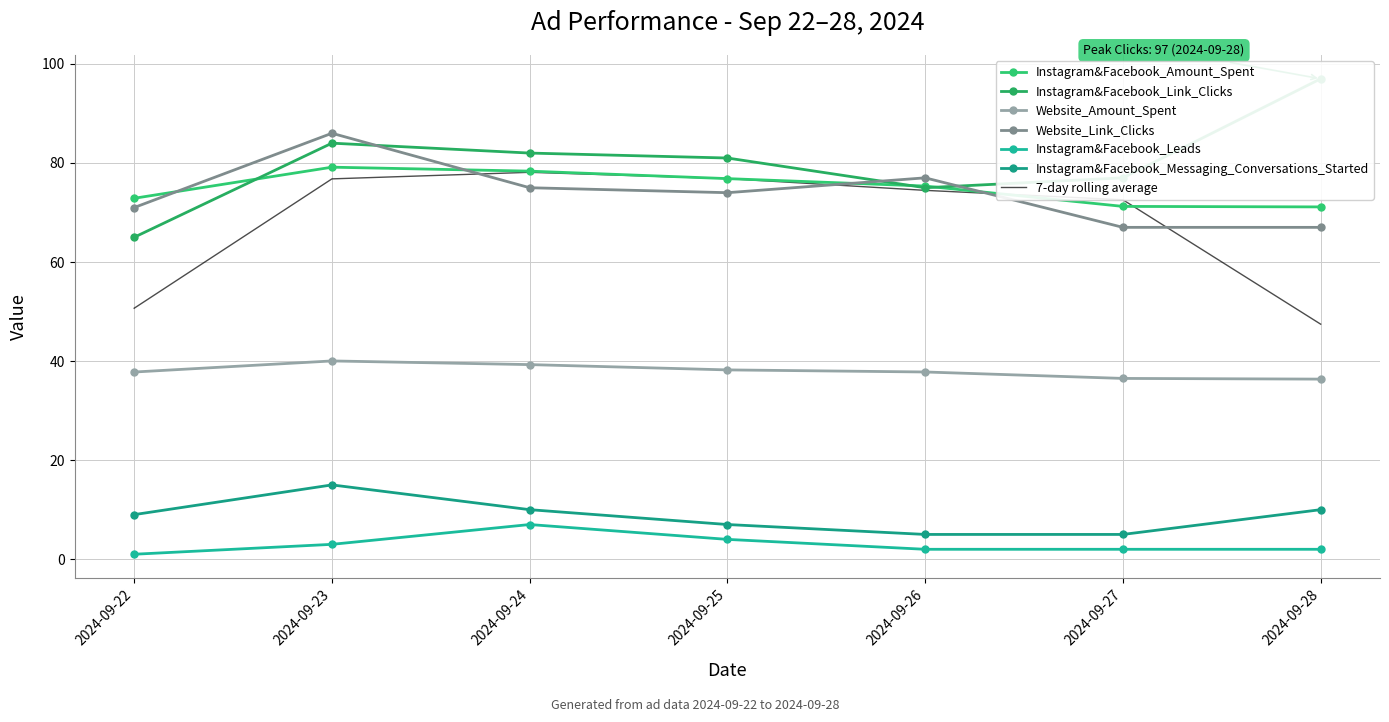

At which category does the chart reach its peak across all series?

2024-09-28